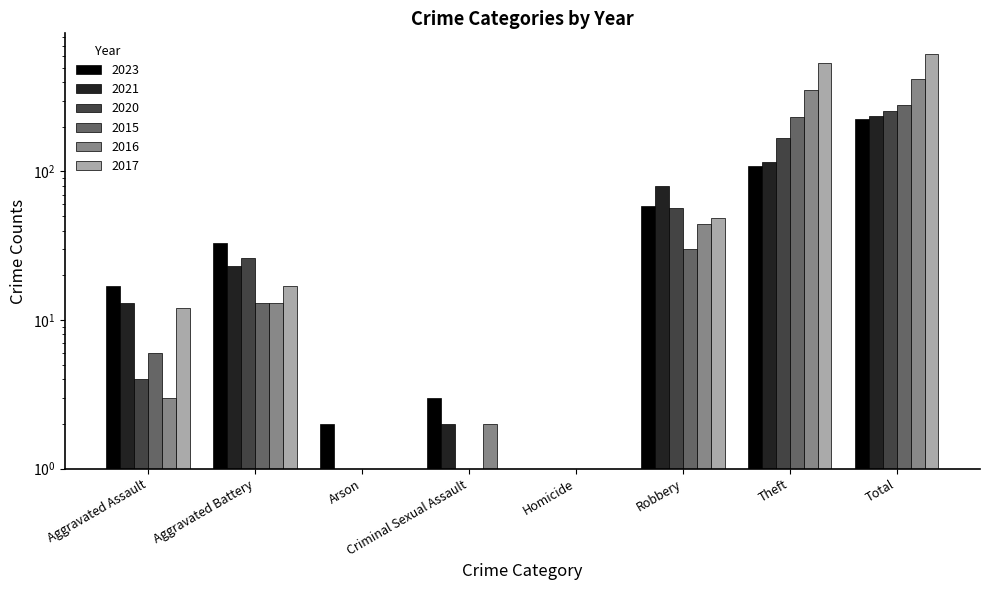

What position from the left is Homicide?

5